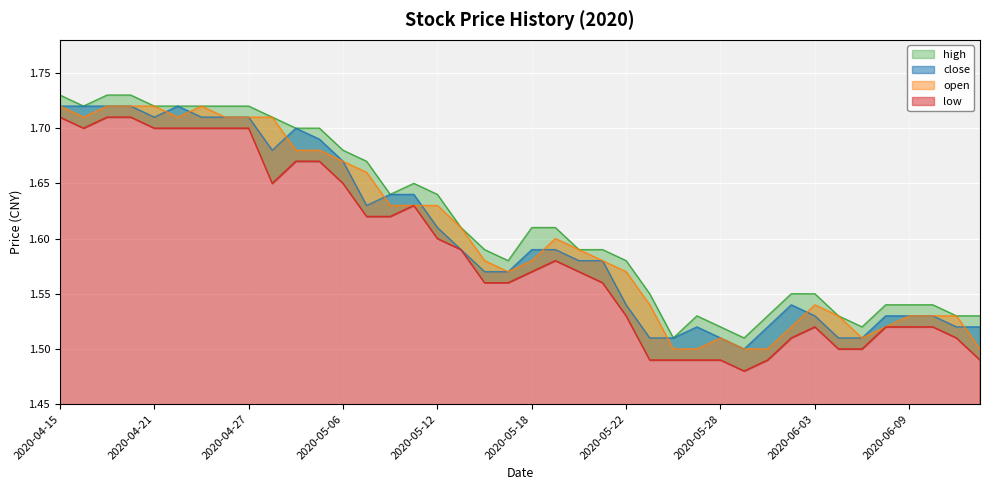

What is the maximum value for low?

1.7